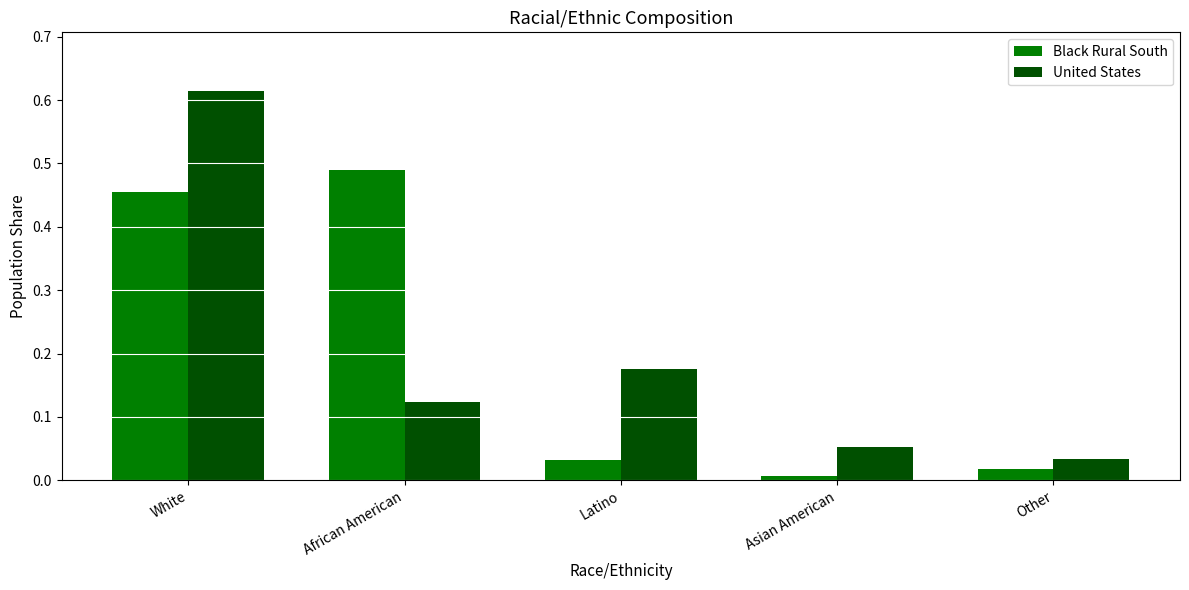

Is the value of United States at White greater than the value of Black Rural South at African American?

Yes